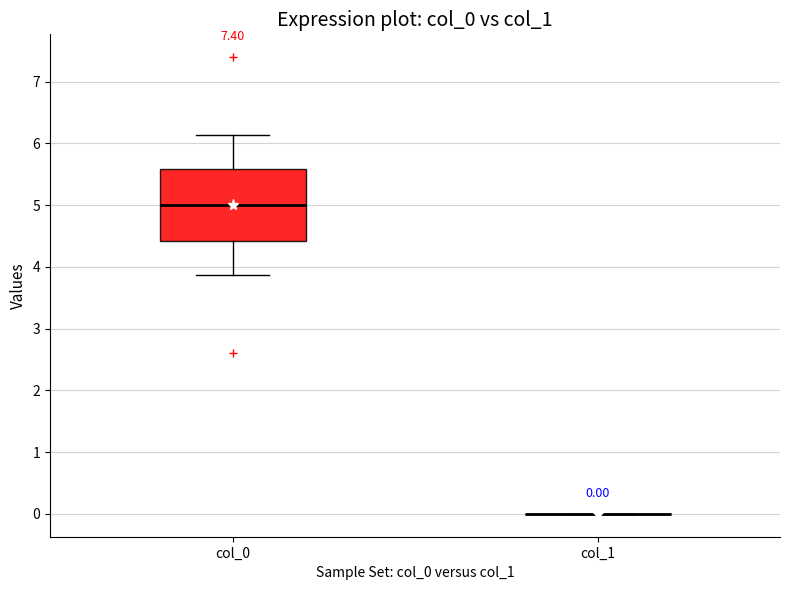

Comparing the boxes themselves (not the whiskers), which one is the tallest?

col_0